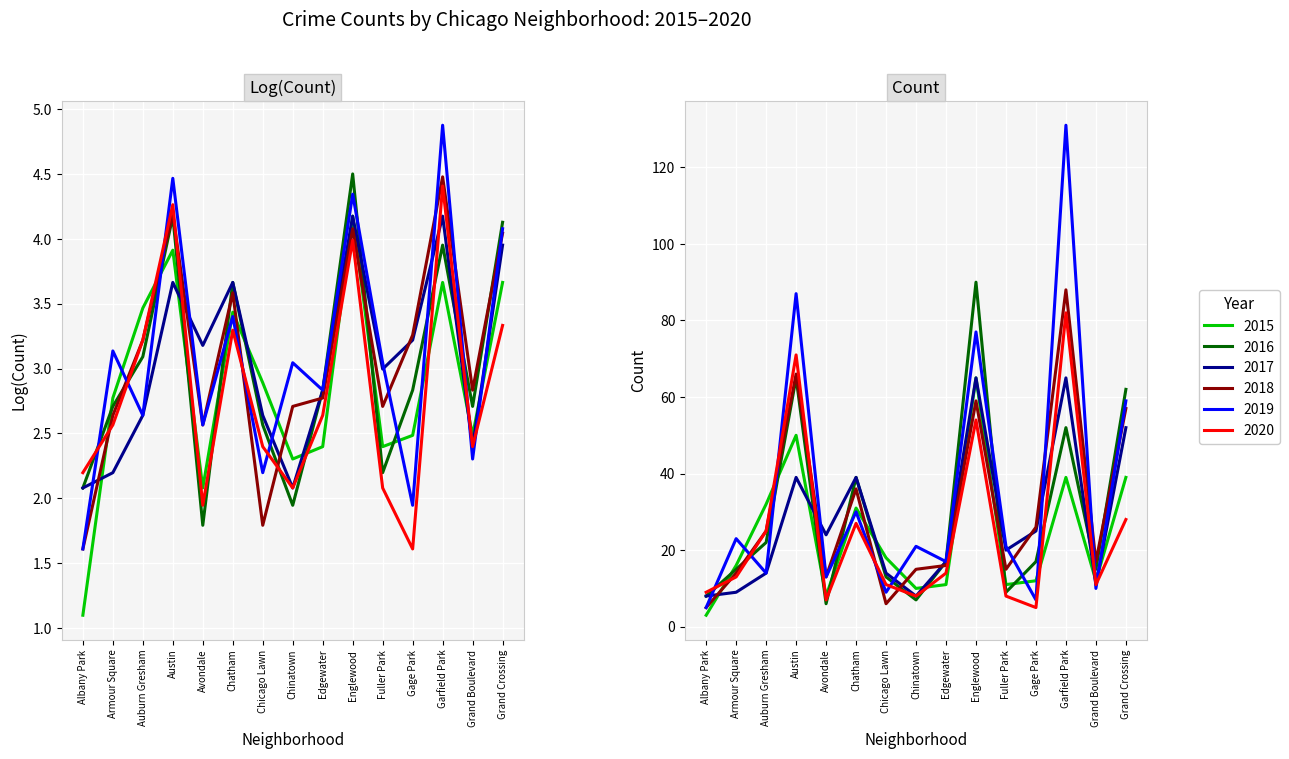

What position from the left is Grand Crossing?

15